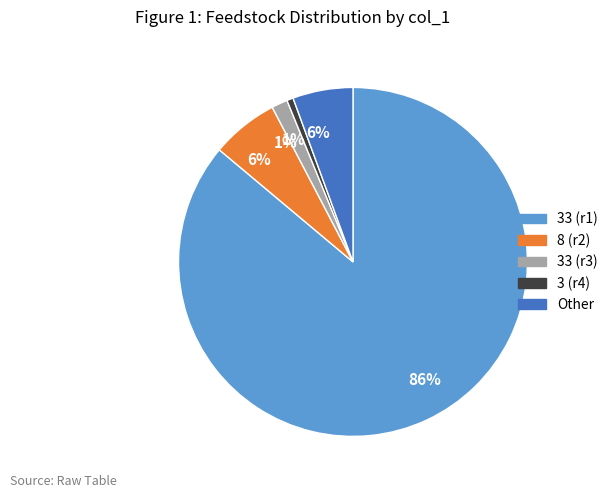

How many segments does this pie chart have?

5